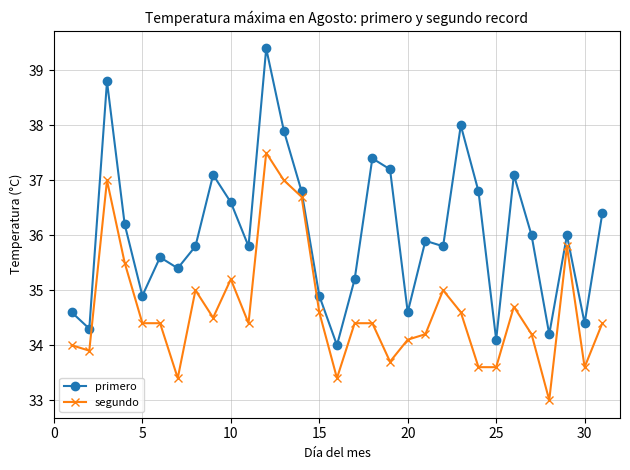

Which series has the largest range (max minus min)?

primero